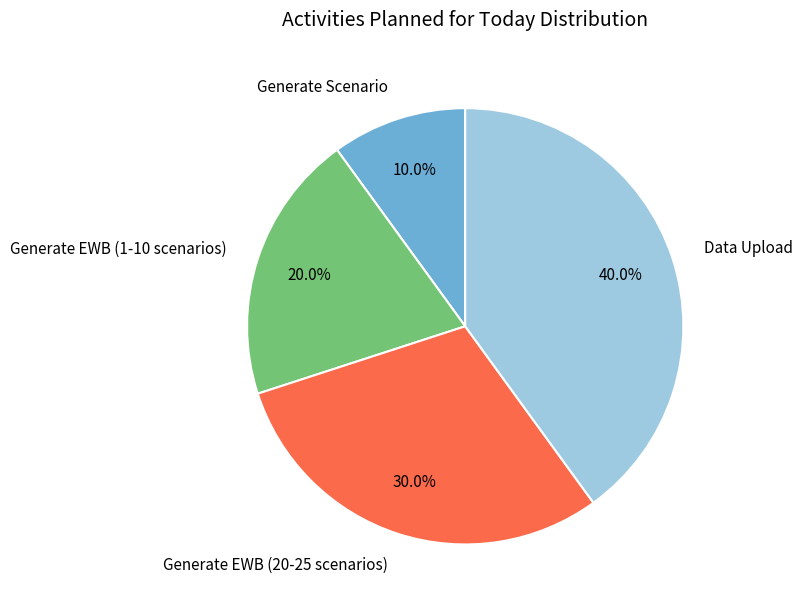

What is the largest slice in the pie chart?

Data Upload